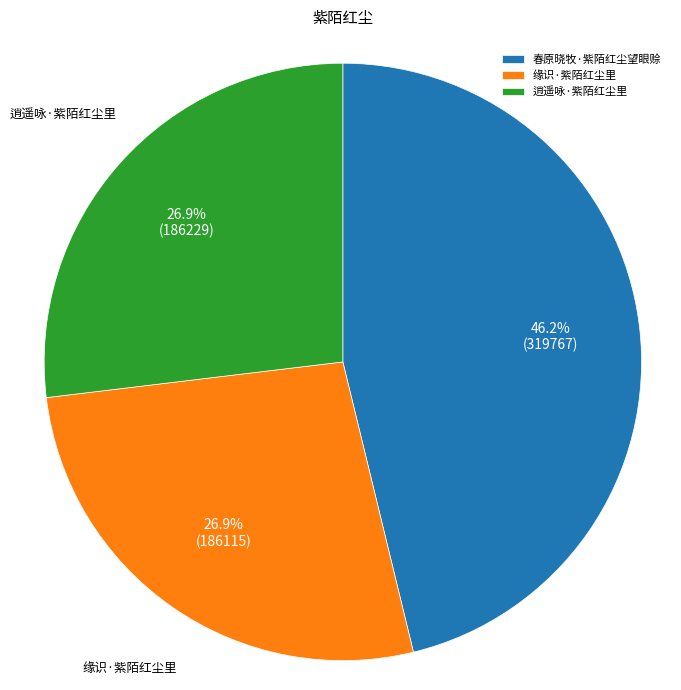

What percentage is NOT represented by 缘识·紫陌红尘里?

73.1%